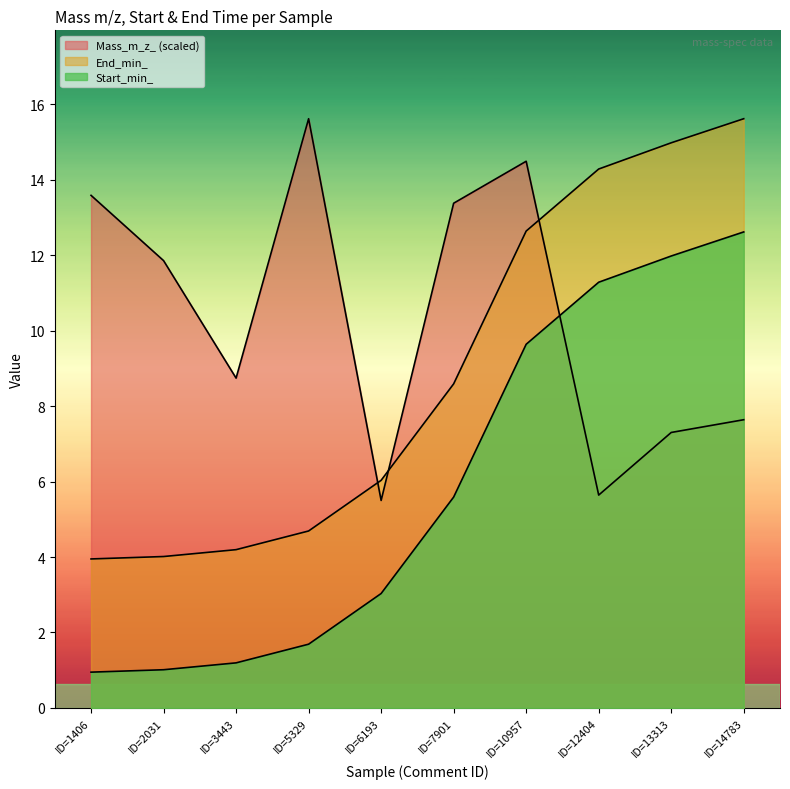

How many distinct data groups are displayed?

3